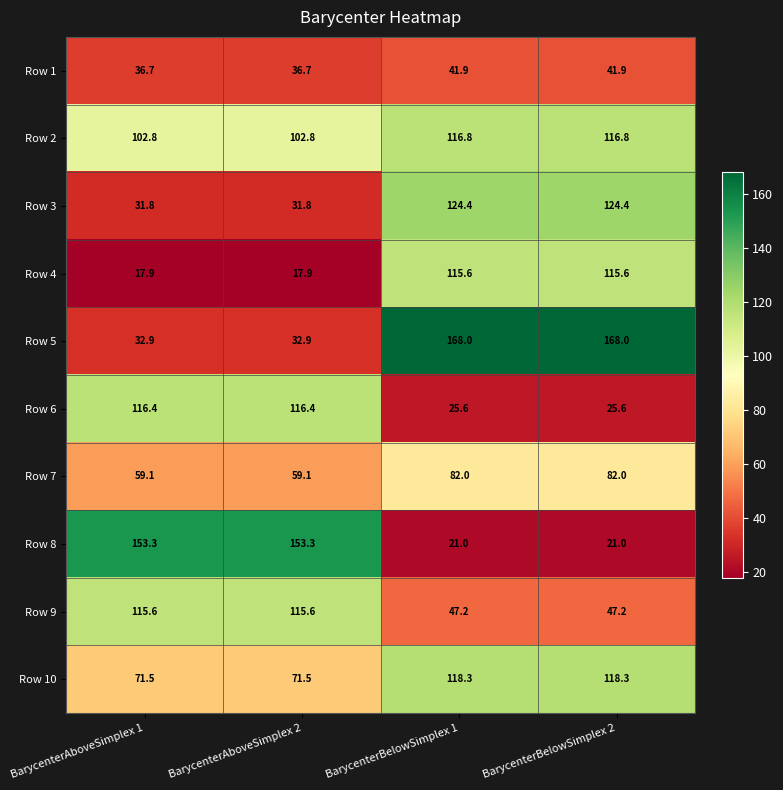

How many values in the Row 3 series exceed 124?

2